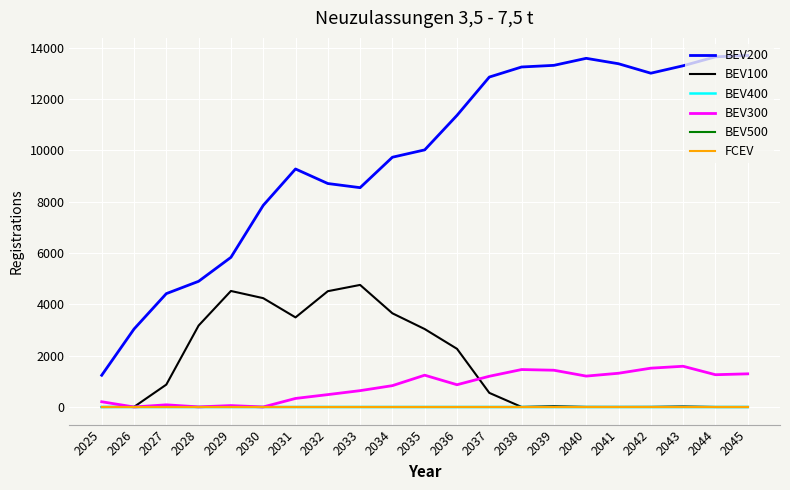

Does the chart have visible grid lines?

Yes